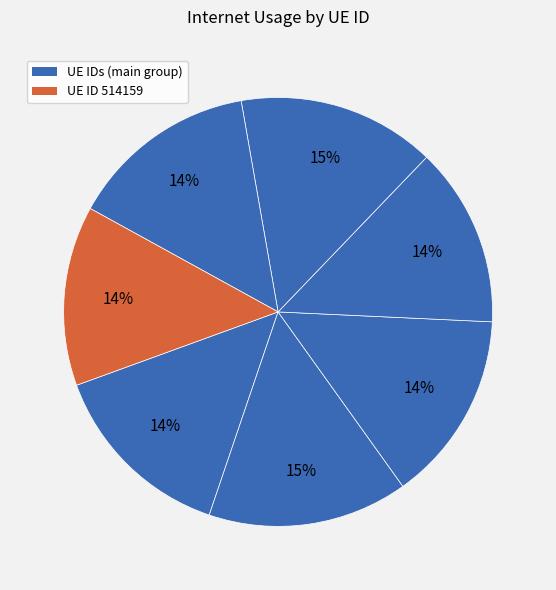

Count the number of slices in the pie.

7